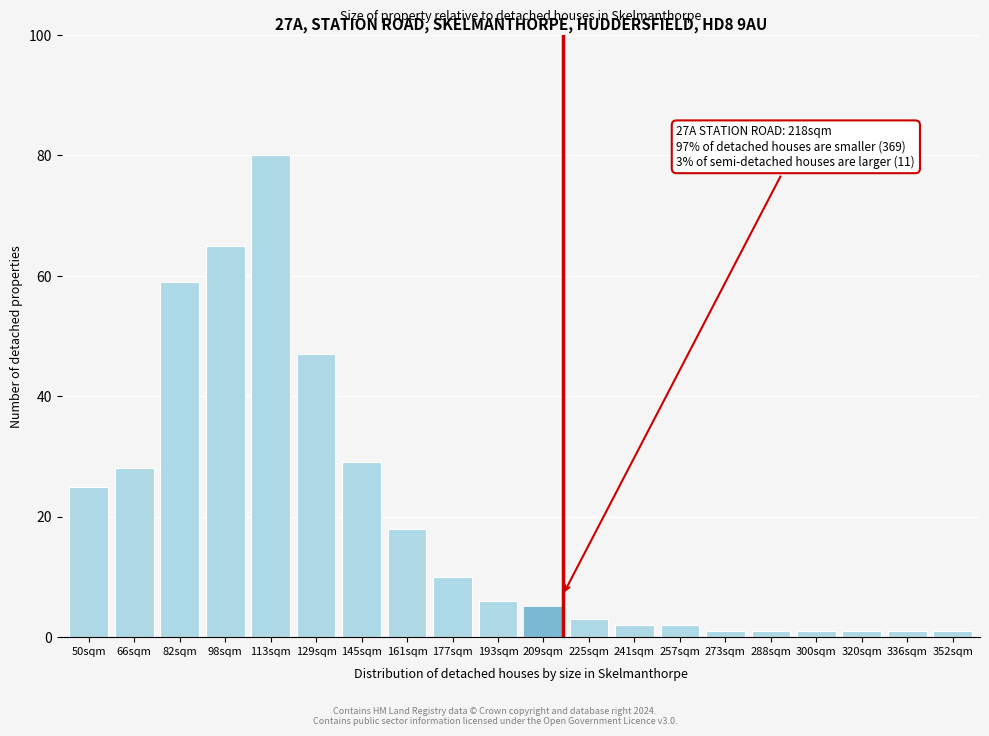

Reading left to right, extract all data points from this chart.

25	28	59	65	80	47	29	18	10	6	5	3	2	2	1	1	1	1	1	1